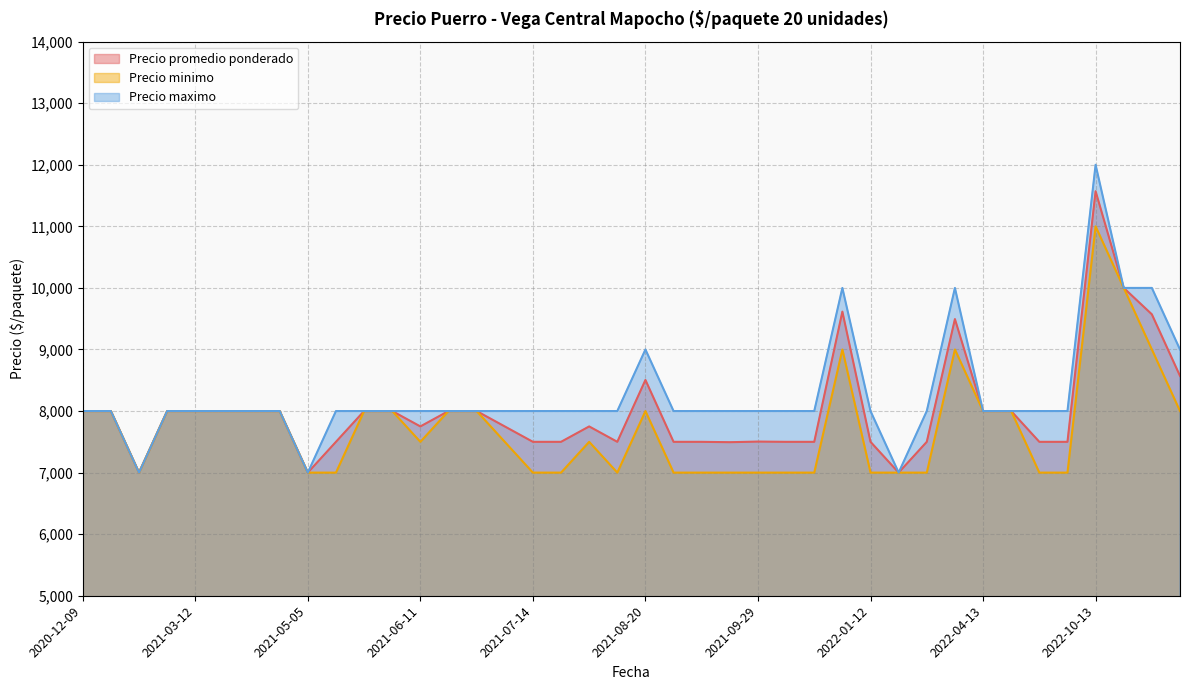

Rank the series by their maximum value, from highest to lowest.

Precio maximo, Precio promedio ponderado, Precio minimo